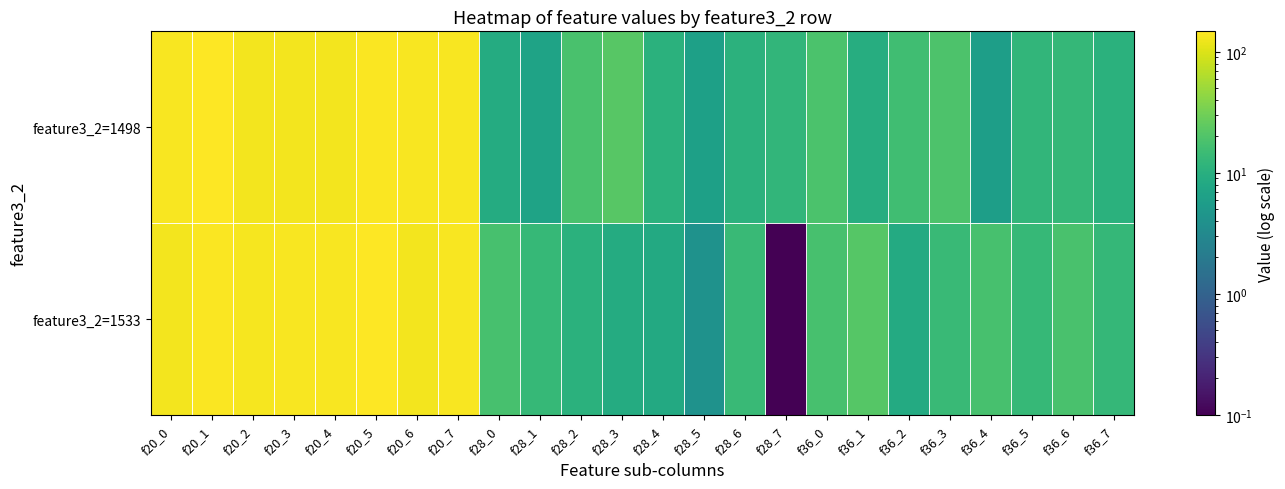

At which category is the sum across all series the highest?

f20_5